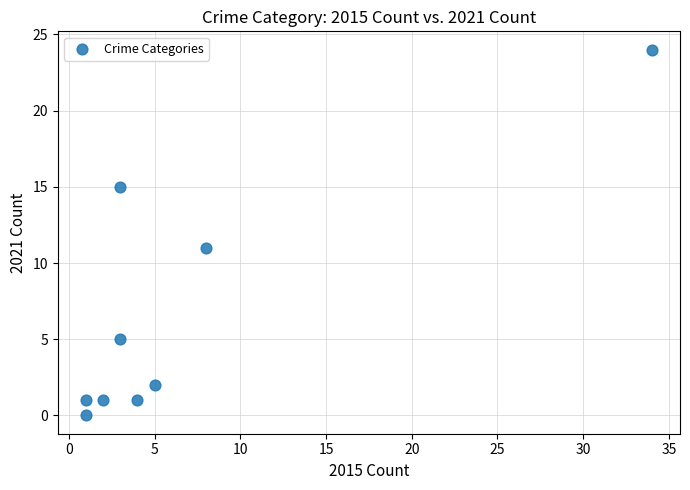

What is the average Y value?

7